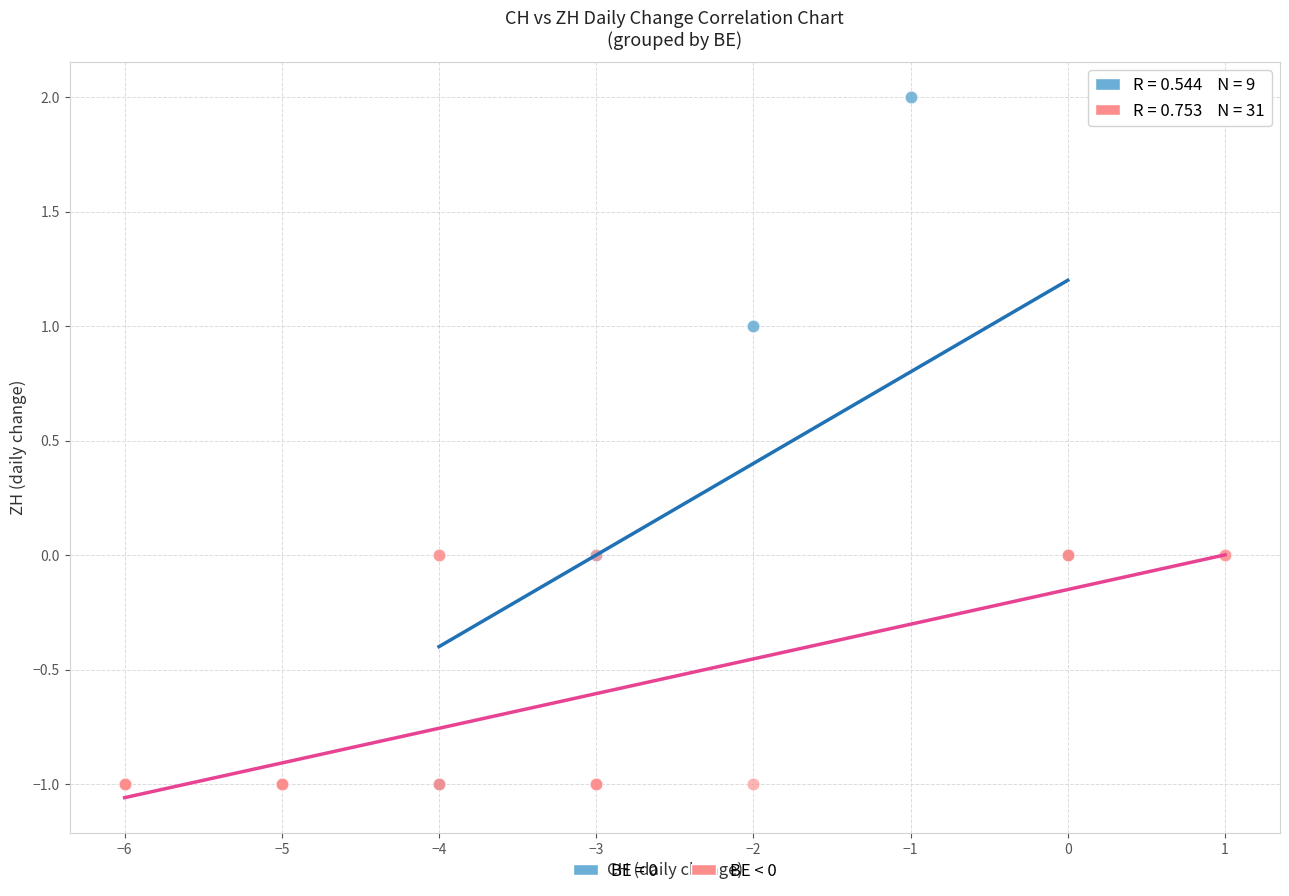

Which series contains the highest Y value?

BE = 0